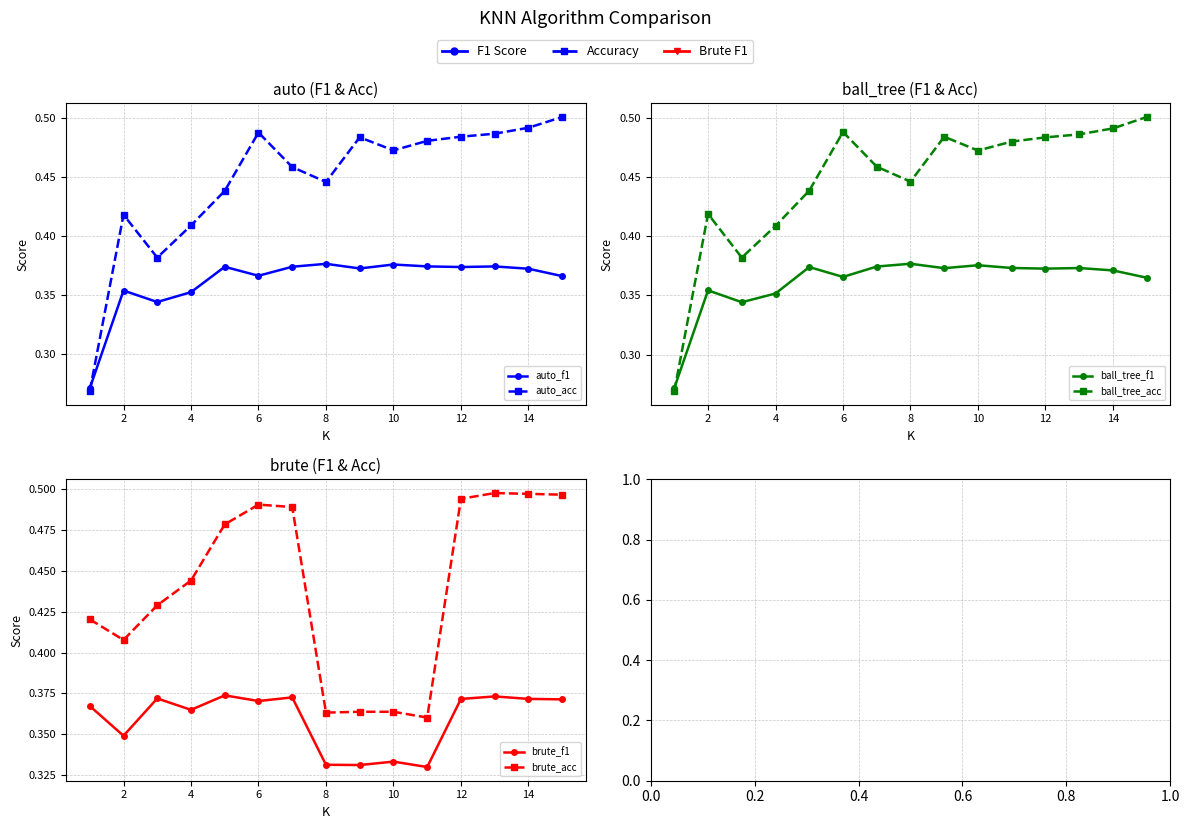

The ball_tree_f1 series shows 0.2 at 14. True or false?

False